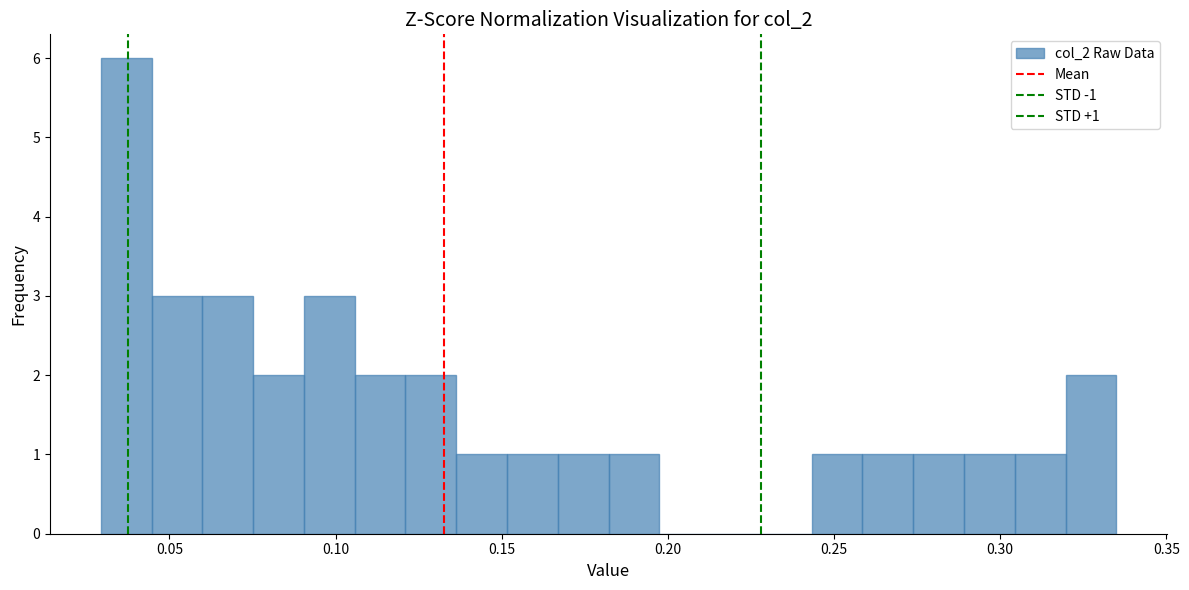

Around what value on the x-axis is the tallest bar? Give the approximate position of its centre, as read against the axis.

0.035